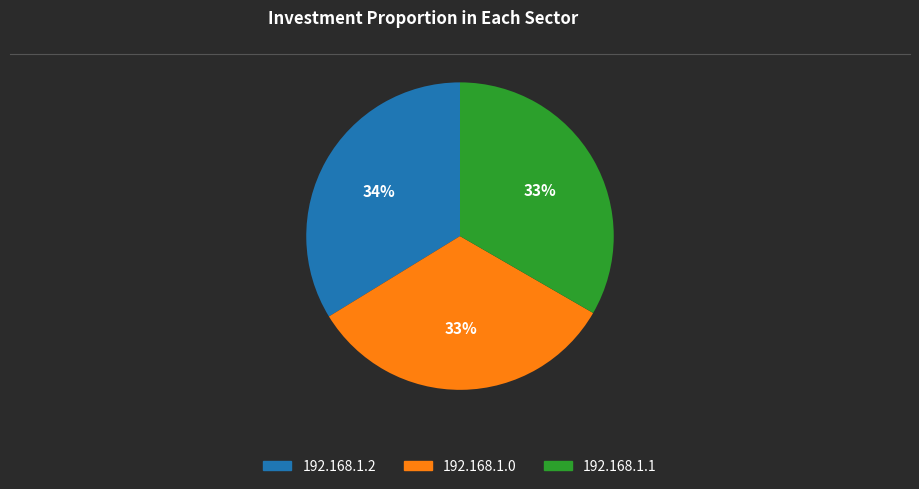

To the nearest percent, what is the average slice percentage?

33%